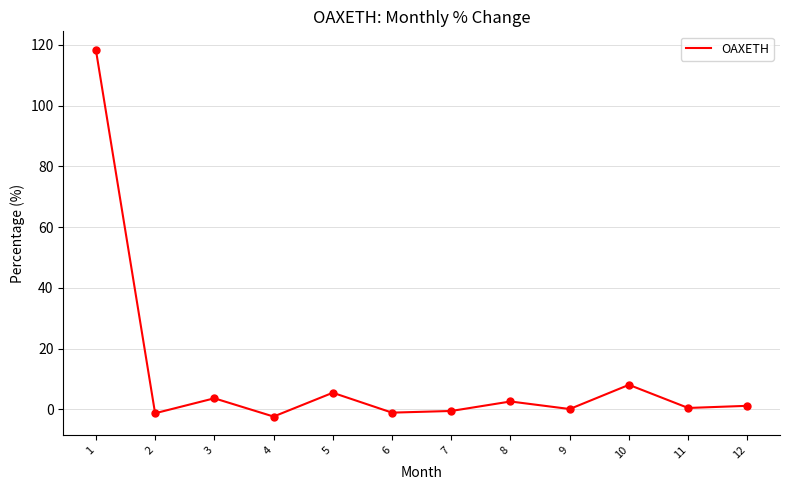

Where does the data first go above 1?

1